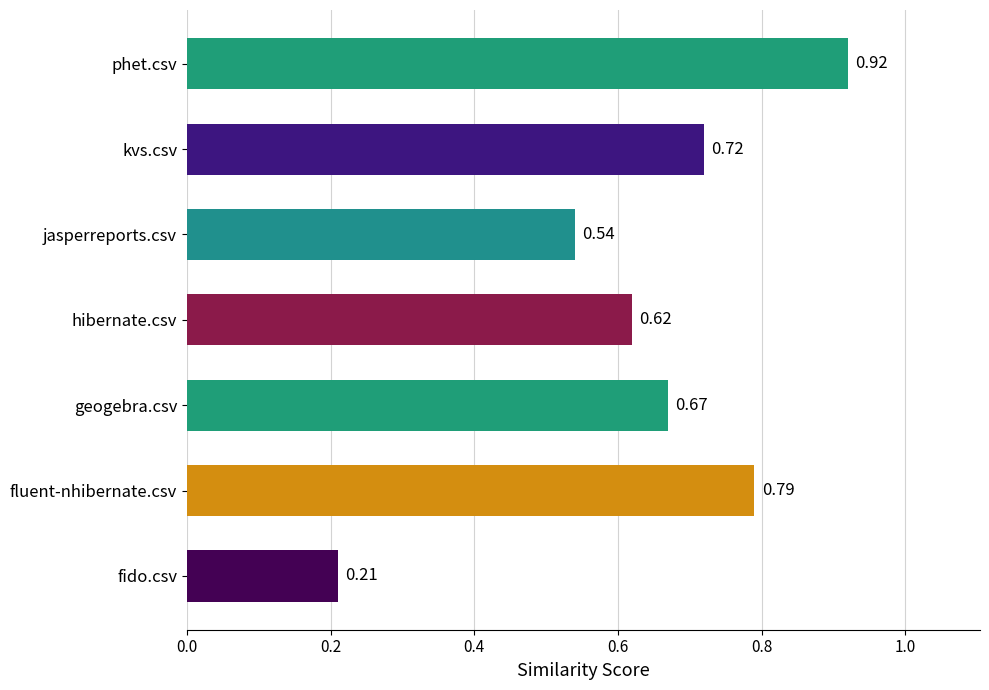

At which category does the chart reach its peak across all series?

phet.csv